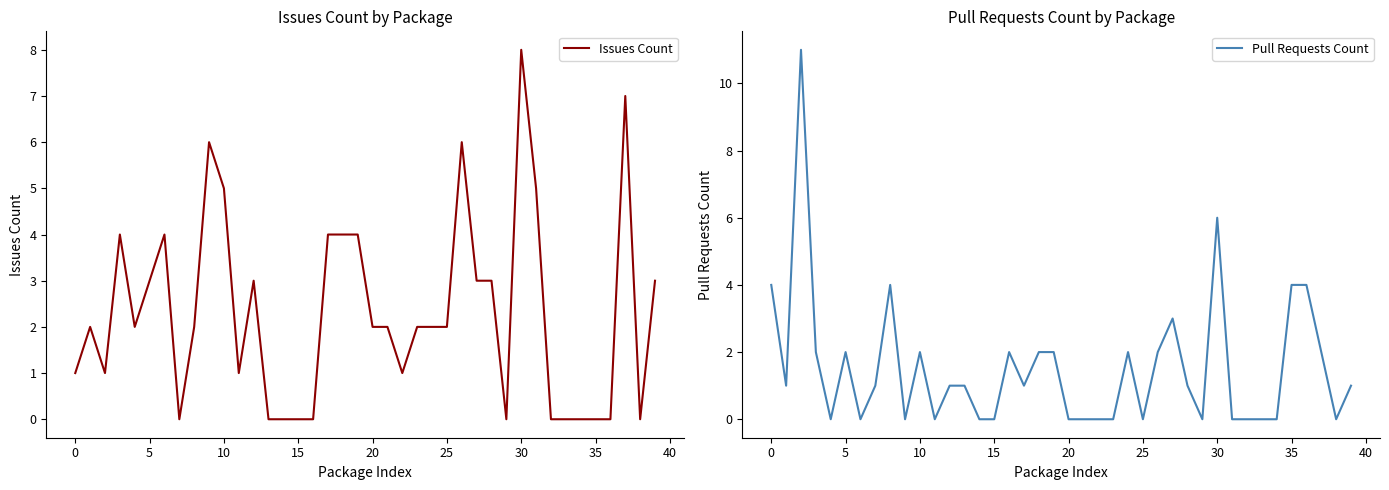

How many lines are shown in the chart?

2